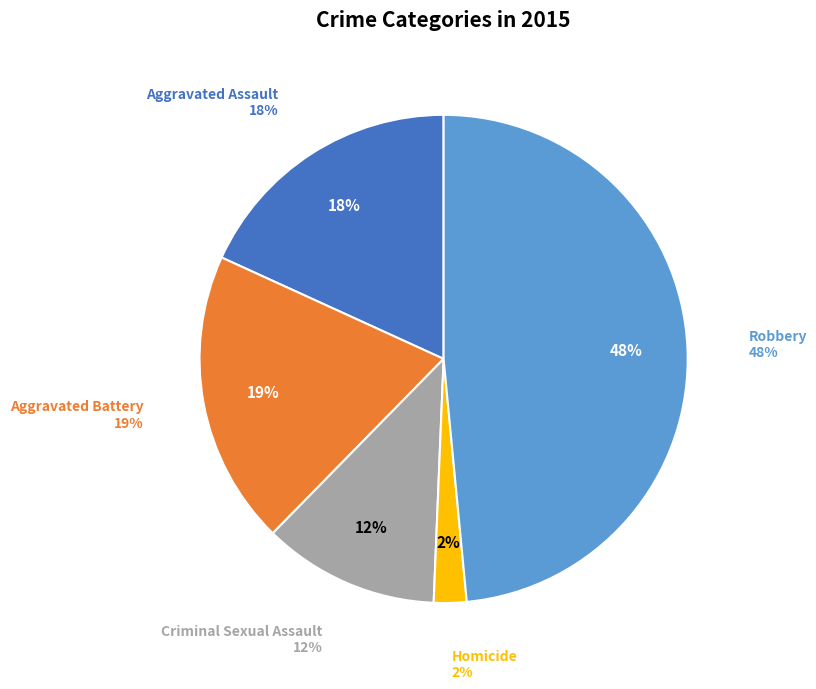

Rank the categories by value from highest to lowest.

Robbery, Aggravated Battery, Aggravated Assault, Criminal Sexual Assault, Homicide